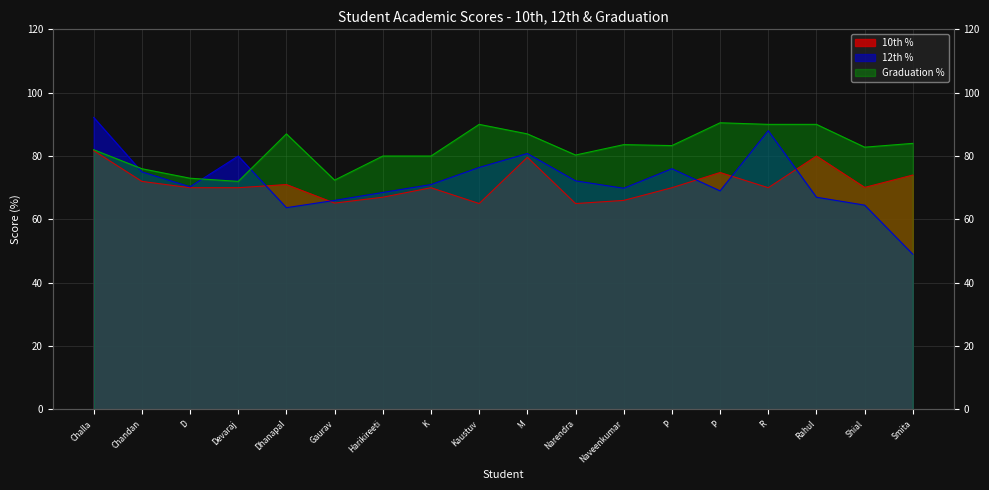

True or false: 10th % has more than 1 points higher than both neighbors.

True